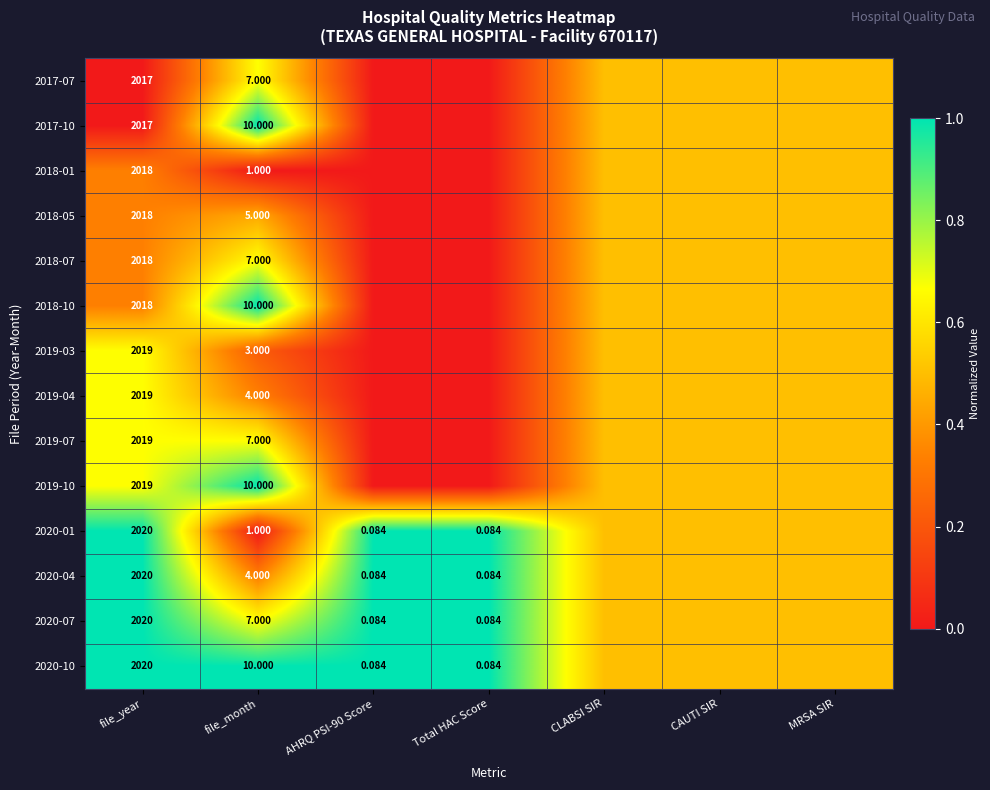

What is the spread (max minus min) of values at file_year?

3.0